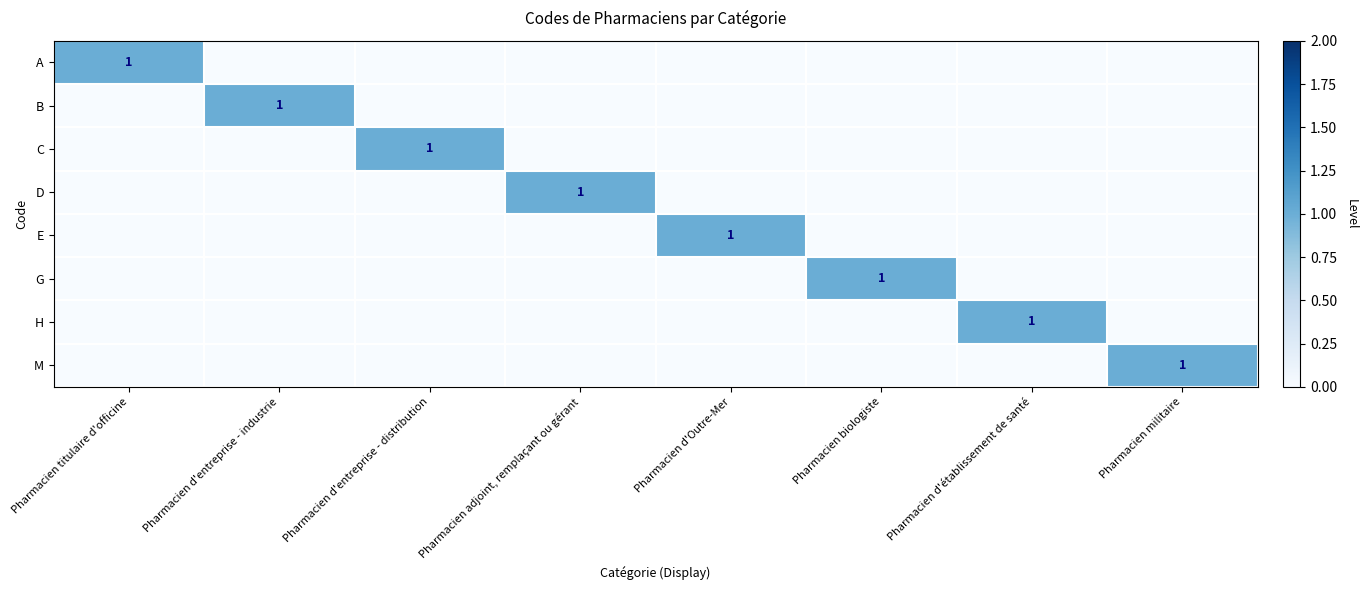

What is the maximum value shown in the chart?

1